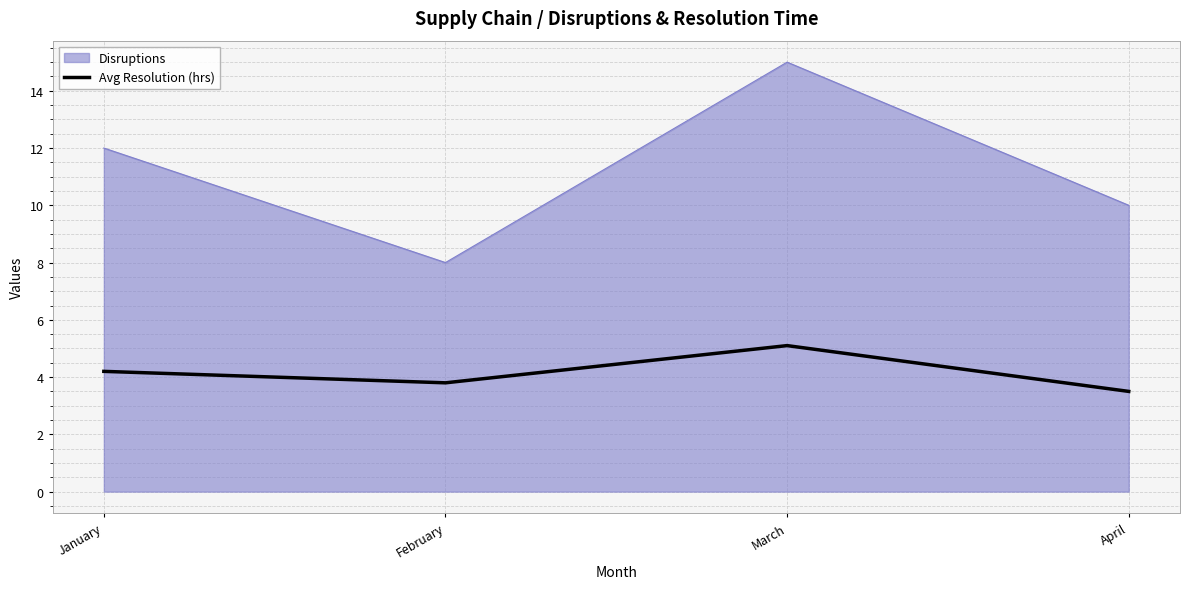

Which series changed the most between January and April?

Disruptions